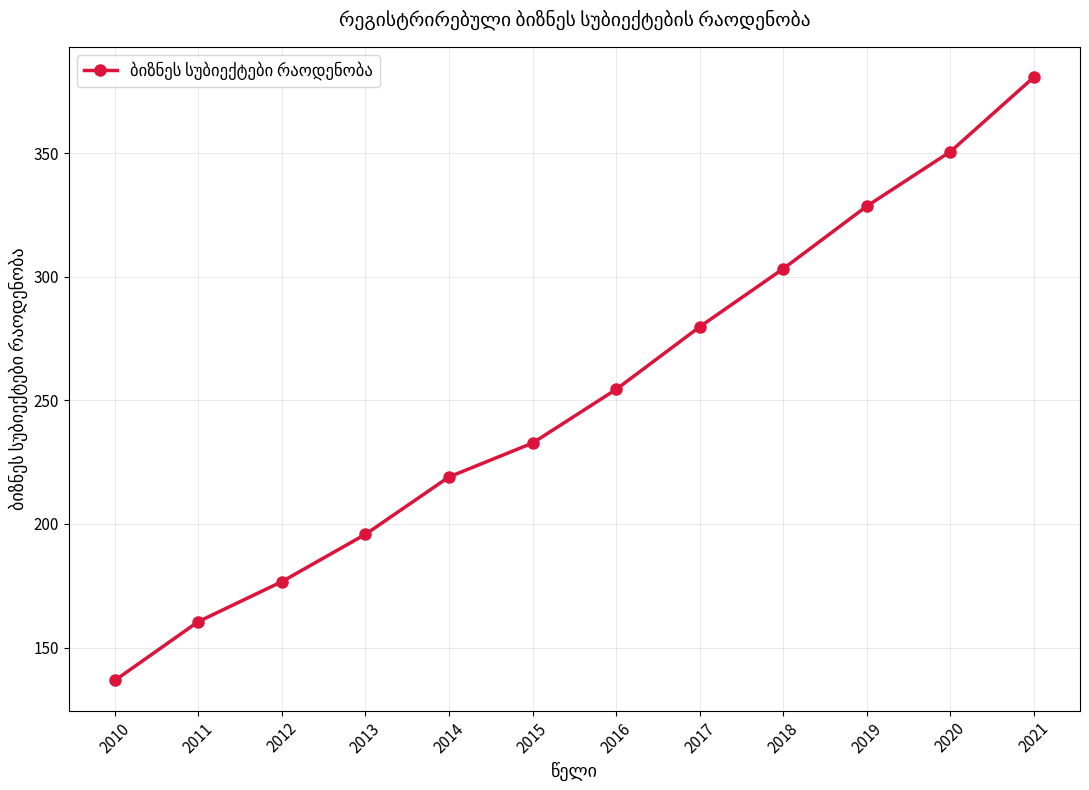

What is the change in value from 2013 to 2020?

+154.9